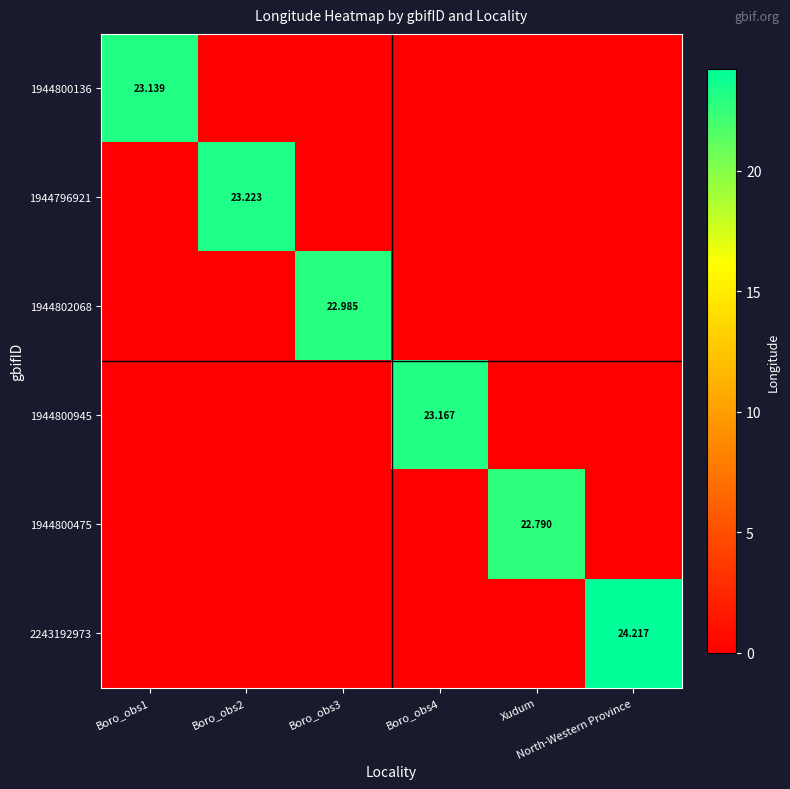

What is the average value of the 2243192973 series?

4.0